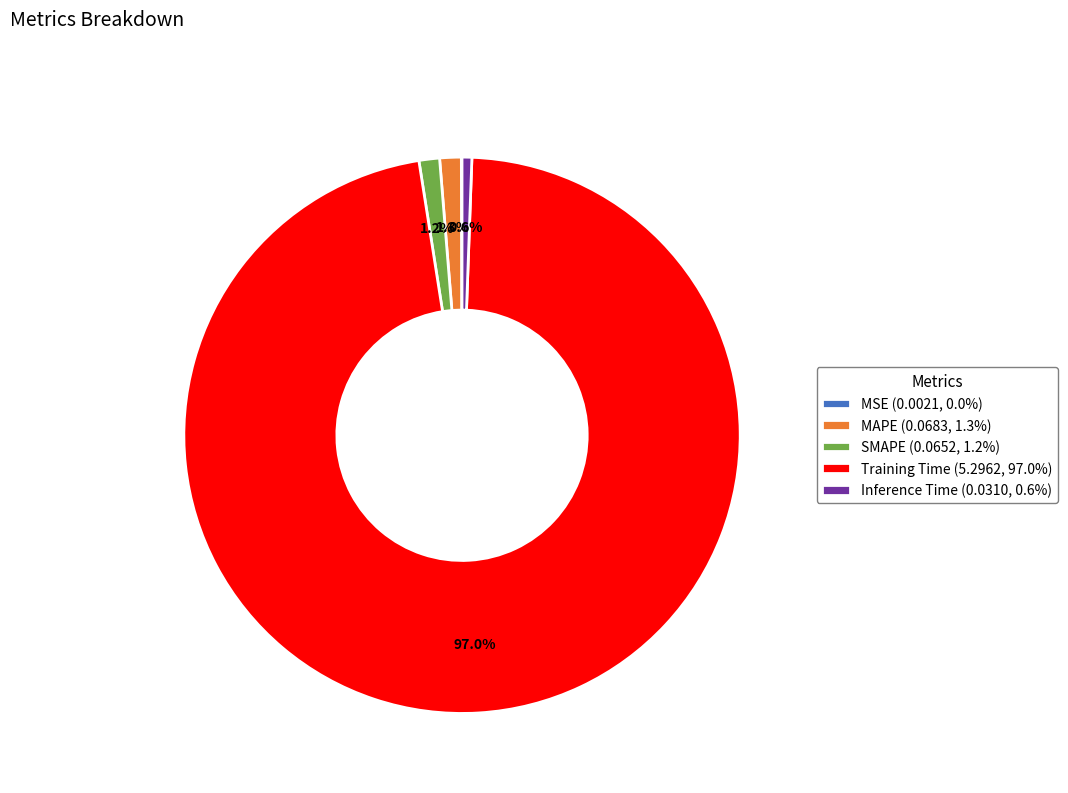

True or false: SMAPE accounts for 1% of the total.

True